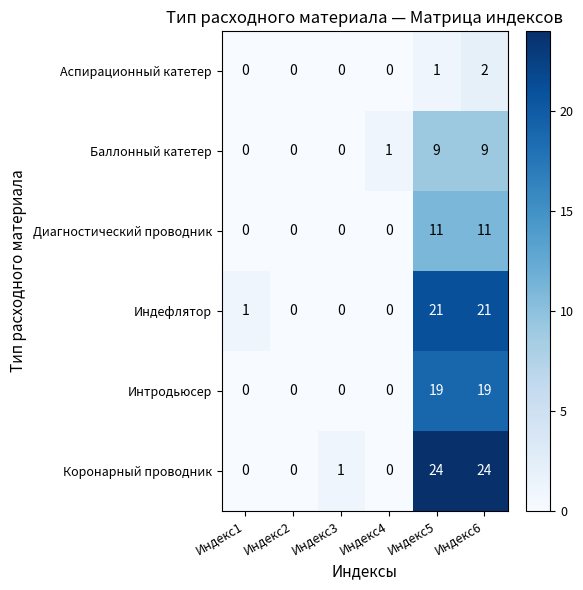

What is the sum of all Индефлятор values?

43